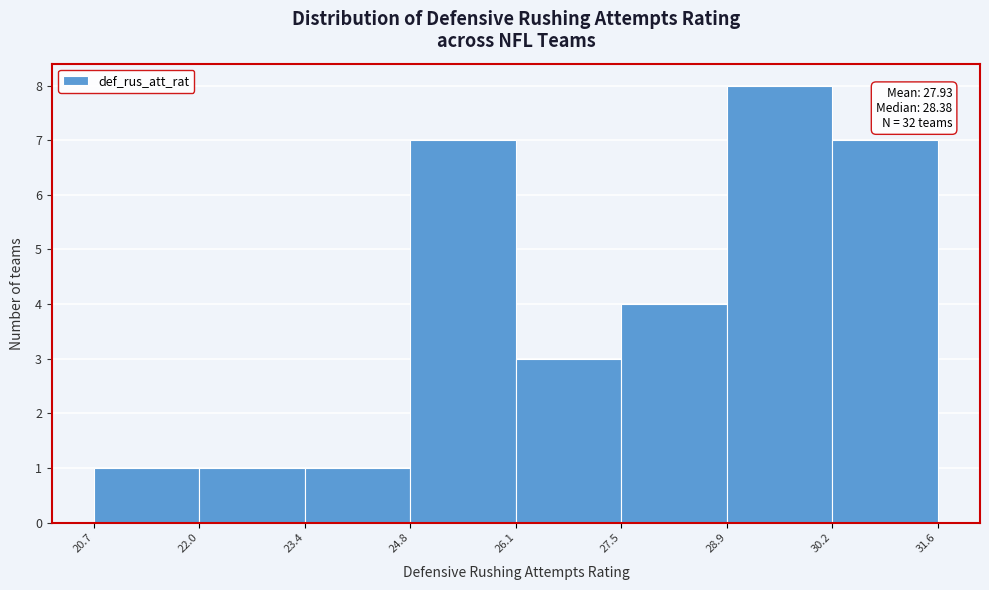

Over which range of the x-axis is the bar tallest?

28.9 to 30.2